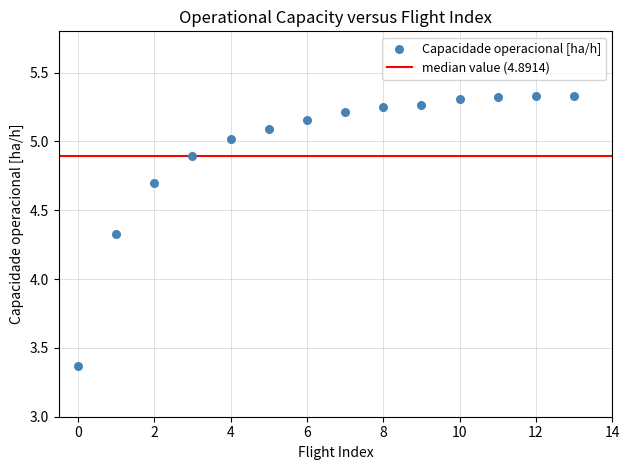

What is the range of Y values (max minus min)?

2.0